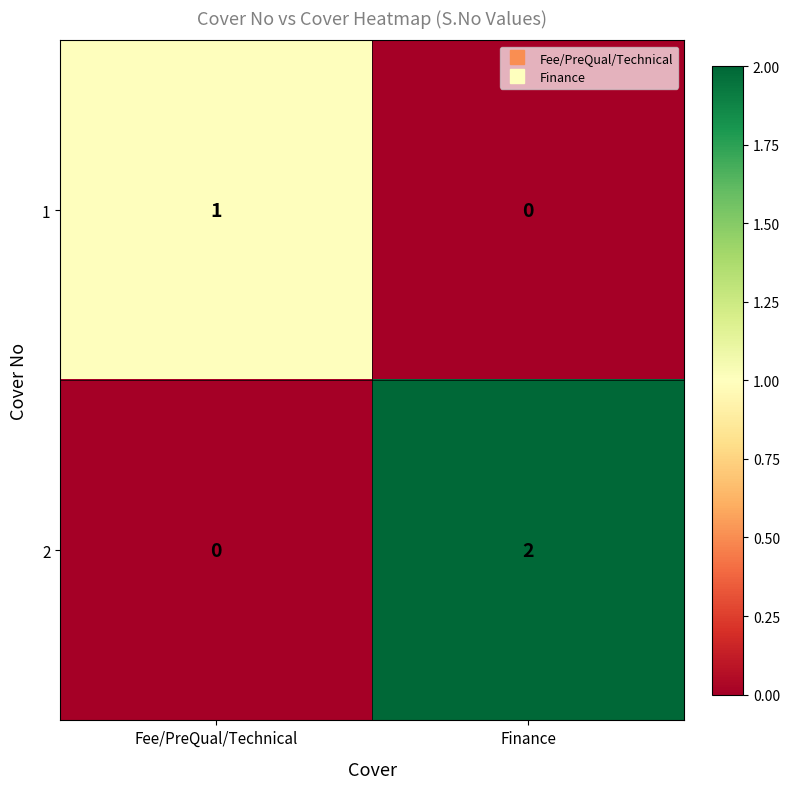

How many categories are shown in the chart?

2